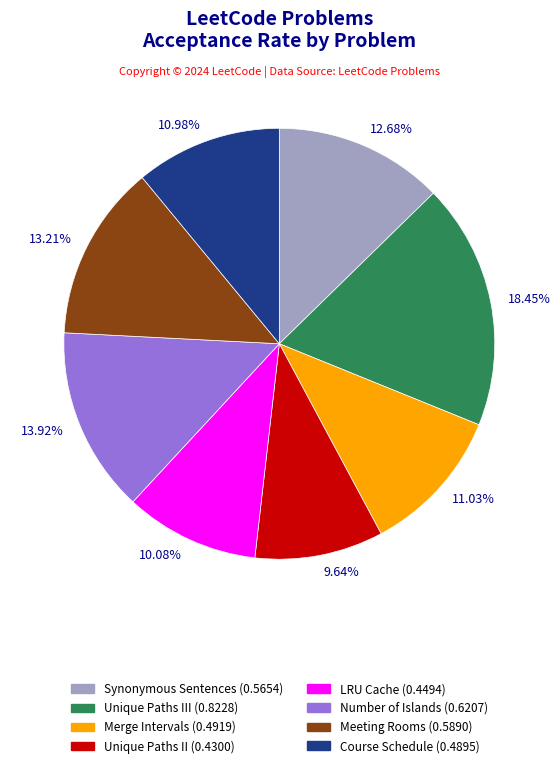

Count the number of slices in the pie.

8